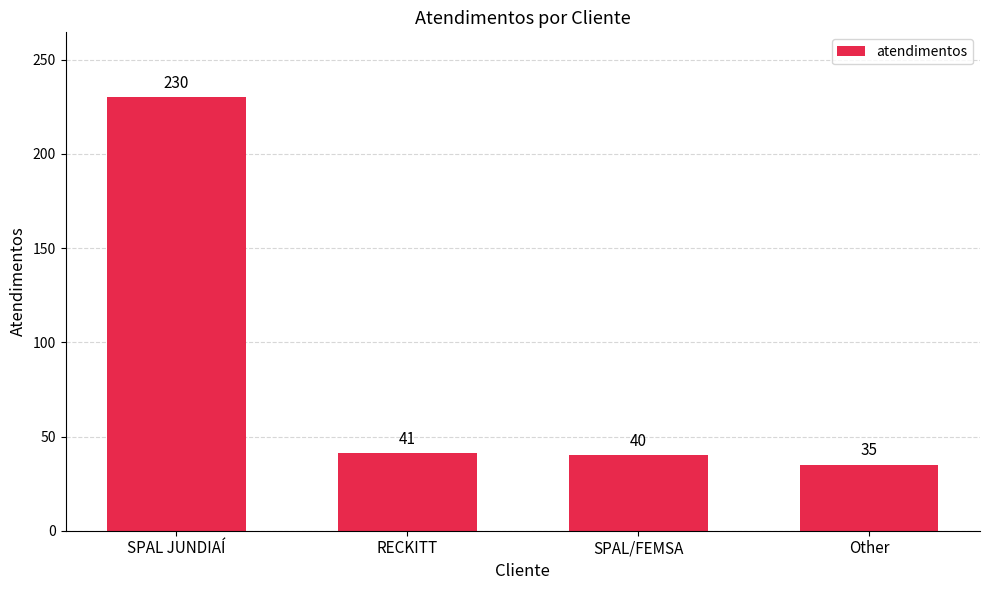

What is the difference between the values at SPAL JUNDIAÍ and RECKITT?

189